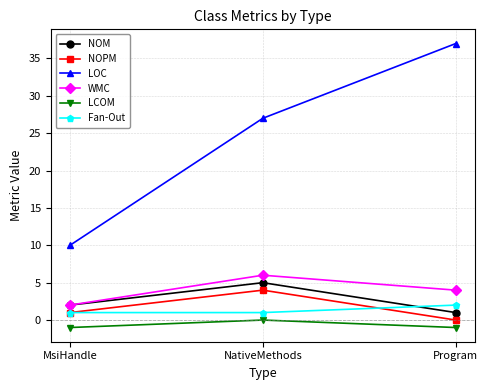

What is the sum of all LOC values?

74